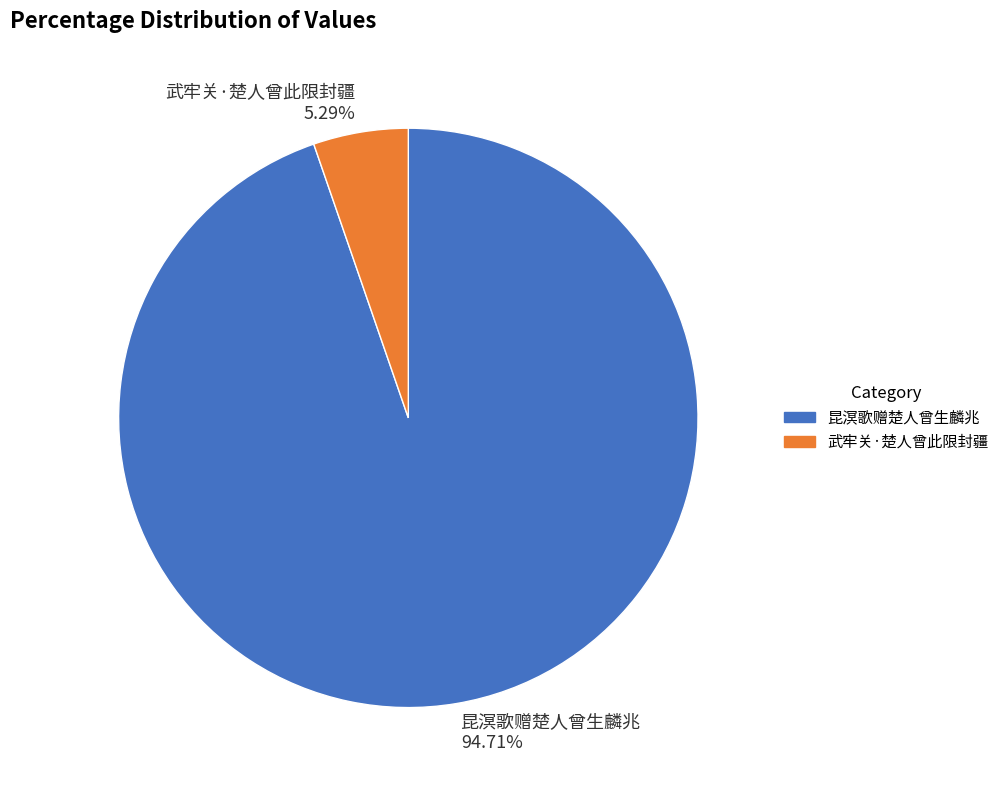

What percentage is the 昆溟歌赠楚人曾生麟兆 slice, to the nearest percent?

95%